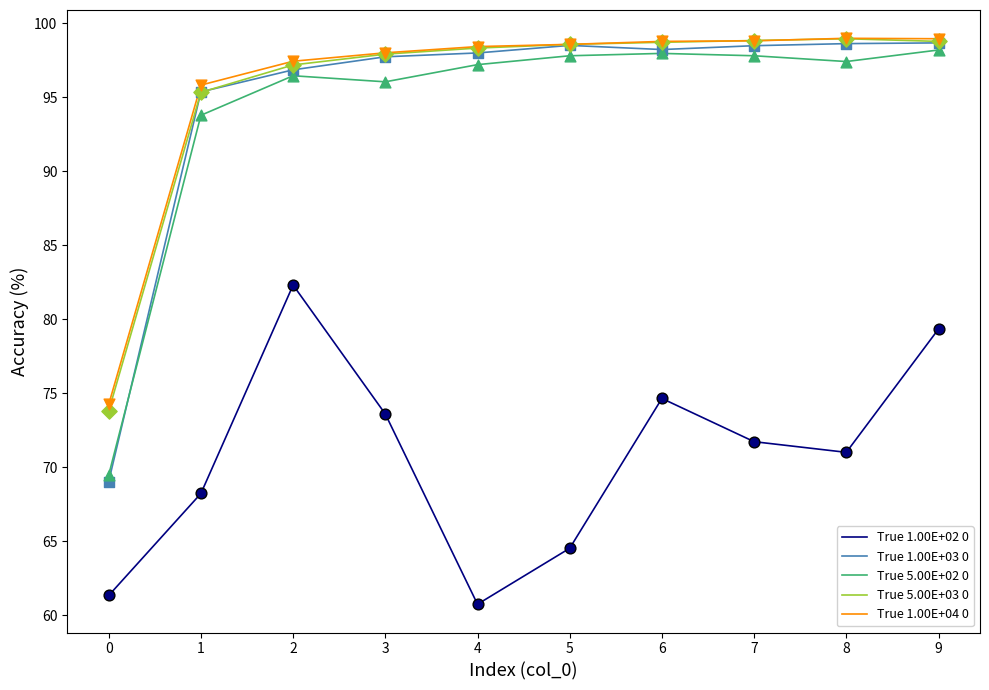

Which series has the widest spread of values?

True 1.00E+03 0